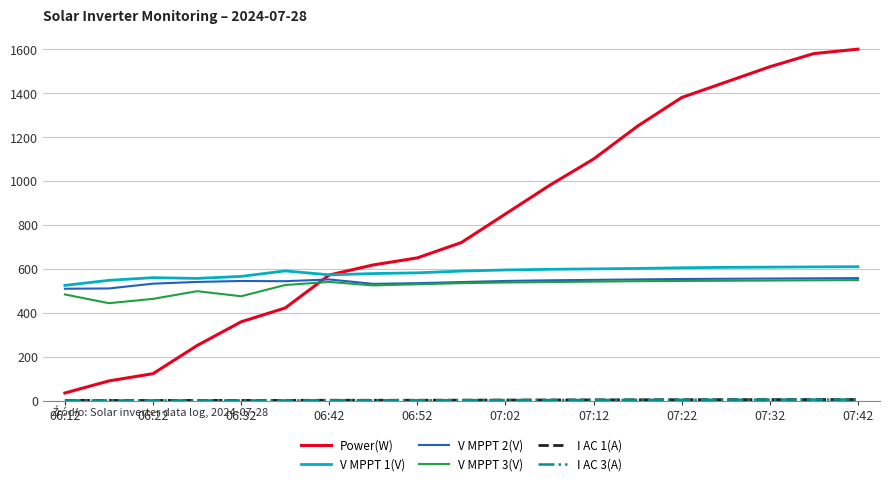

At how many categories does at least one series exceed 731?

9